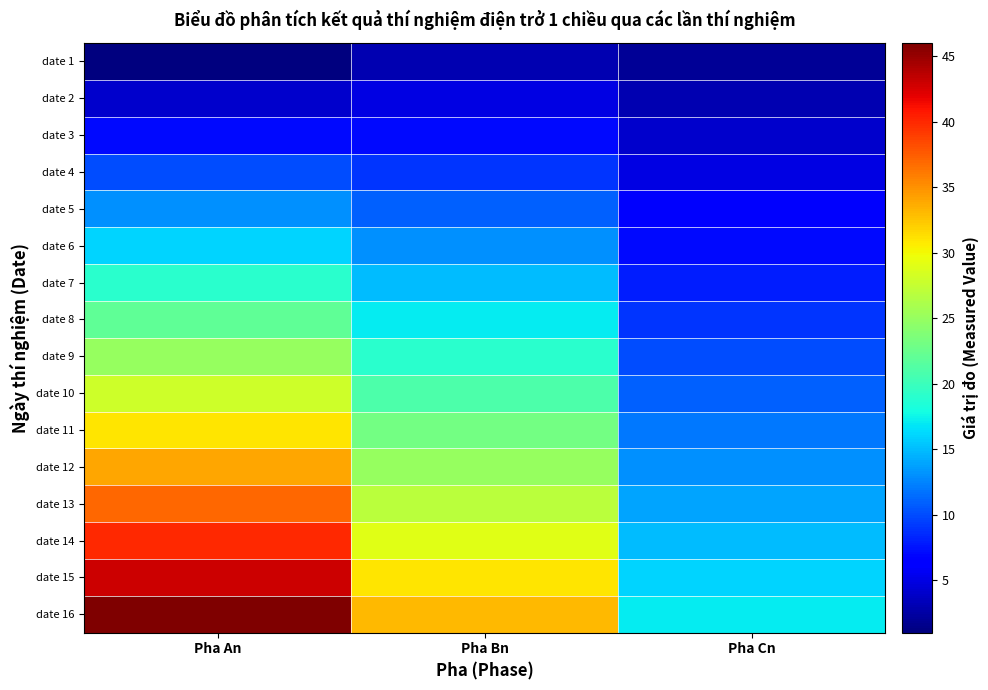

Reading left to right, what are all the values shown in this chart?

date 1: Pha An=1	Pha Bn=3	Pha Cn=2
date 2: Pha An=4	Pha Bn=5	Pha Cn=3
date 3: Pha An=7	Pha Bn=7	Pha Cn=4
date 4: Pha An=10	Pha Bn=9	Pha Cn=5
date 5: Pha An=13	Pha Bn=11	Pha Cn=6
date 6: Pha An=16	Pha Bn=13	Pha Cn=7
date 7: Pha An=19	Pha Bn=15	Pha Cn=8
date 8: Pha An=22	Pha Bn=17	Pha Cn=9
date 9: Pha An=25	Pha Bn=19	Pha Cn=10
date 10: Pha An=28	Pha Bn=21	Pha Cn=11
date 11: Pha An=31	Pha Bn=23	Pha Cn=12
date 12: Pha An=34	Pha Bn=25	Pha Cn=13
date 13: Pha An=37	Pha Bn=27	Pha Cn=14
date 14: Pha An=40	Pha Bn=29	Pha Cn=15
date 15: Pha An=43	Pha Bn=31	Pha Cn=16
date 16: Pha An=46	Pha Bn=33	Pha Cn=17